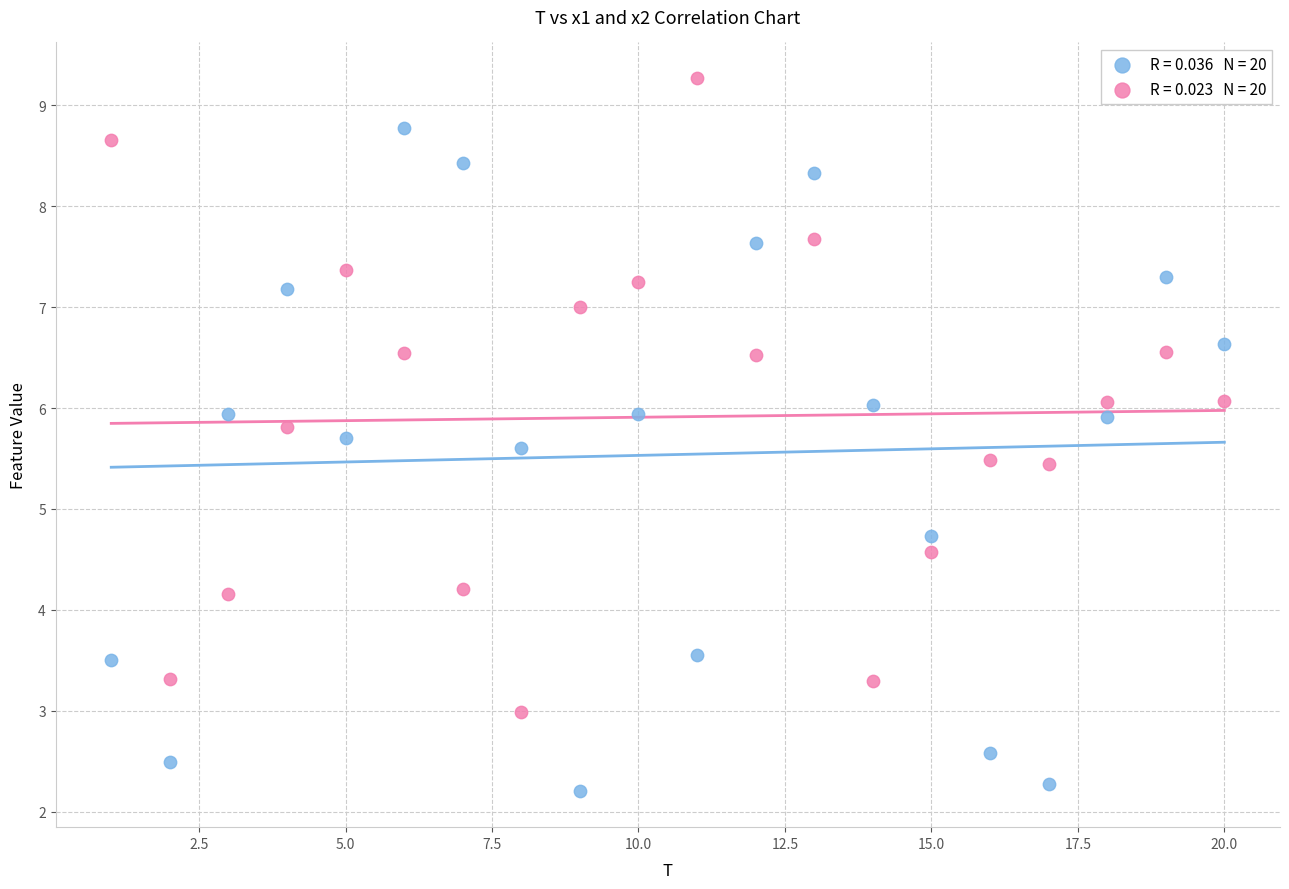

Across all data points, what is the range of Y values (max minus min)?

7.1